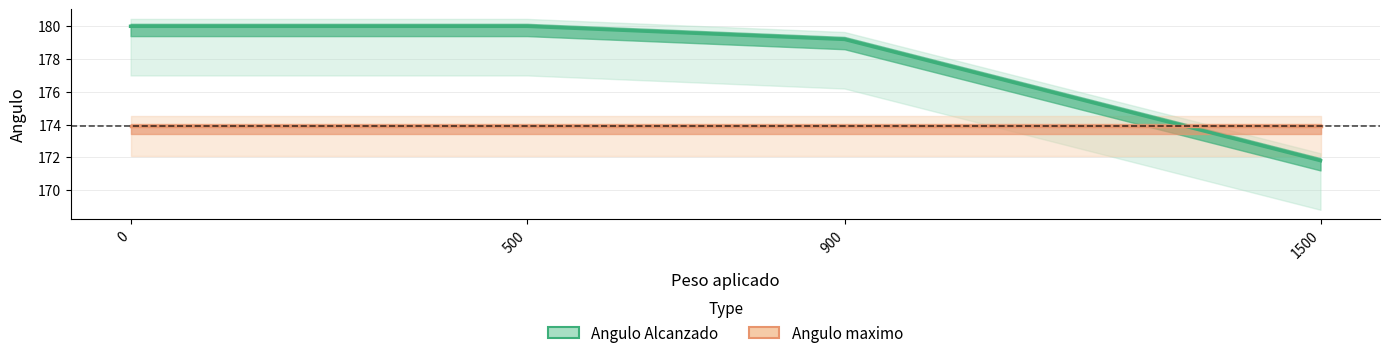

True or false: Angulo maximo and Angulo Alcanzado cross at least once.

True